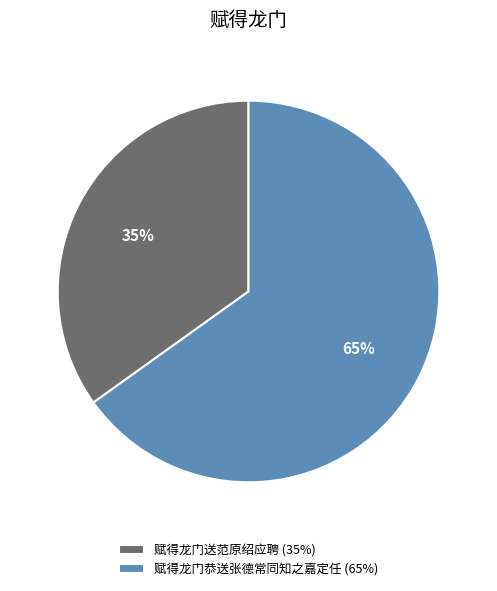

How many segments does this pie chart have?

2